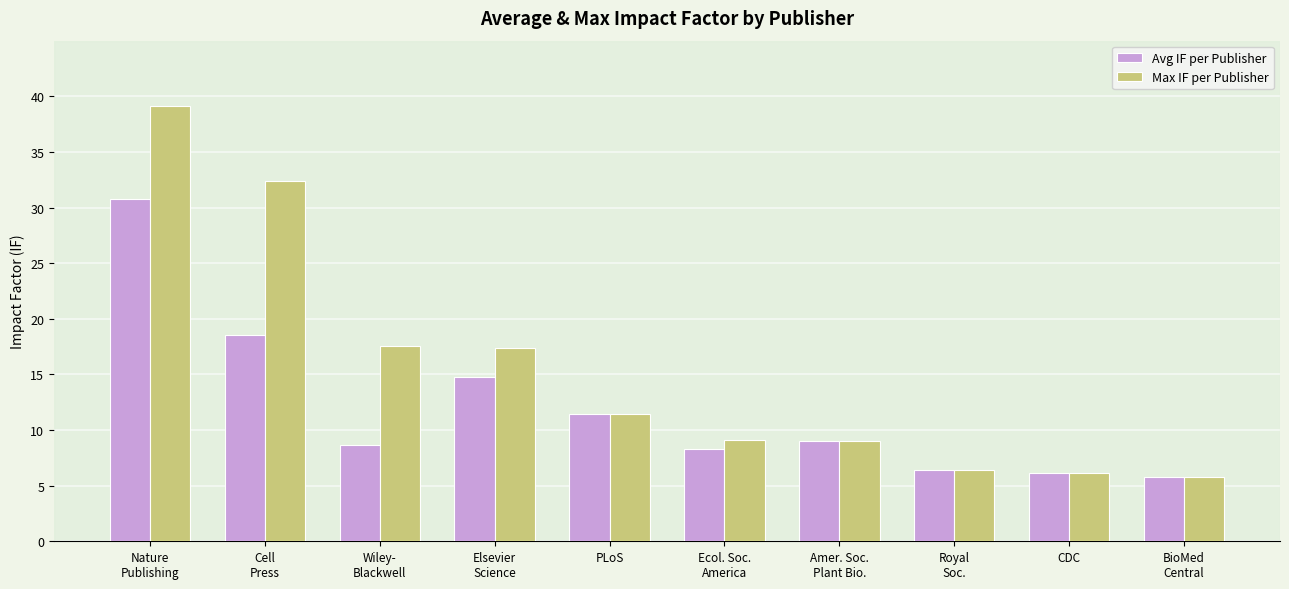

What is the difference between the maximum and minimum values in the Max IF per Publisher series?

33.4